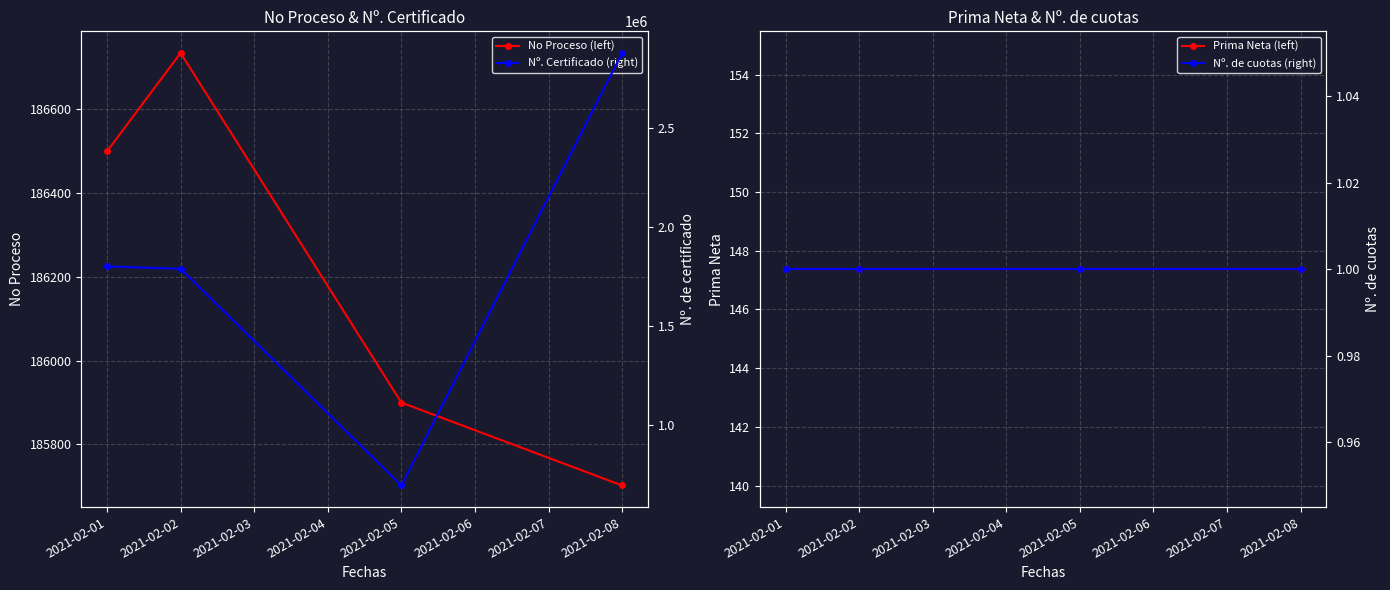

Which series has the largest total across all categories?

Nº. Certificado (right)